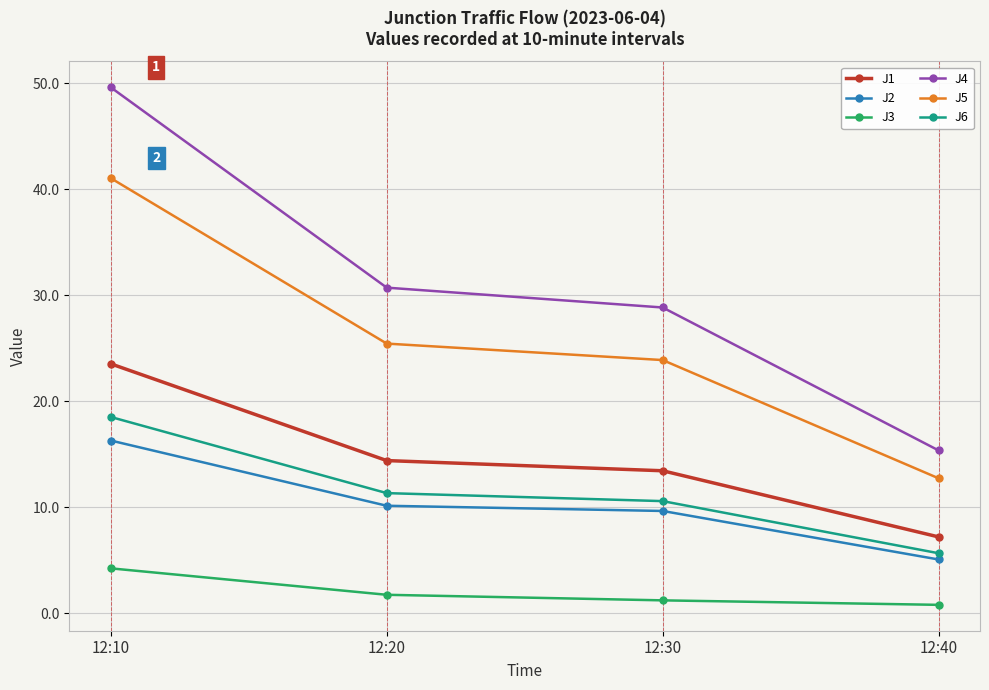

How many values in the J2 series exceed 10?

2